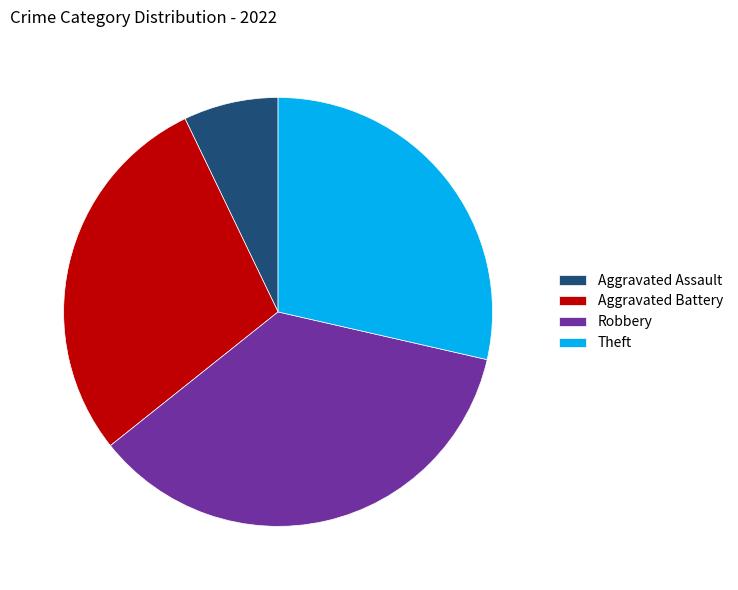

Which has a higher value, Aggravated Assault or Robbery?

Robbery